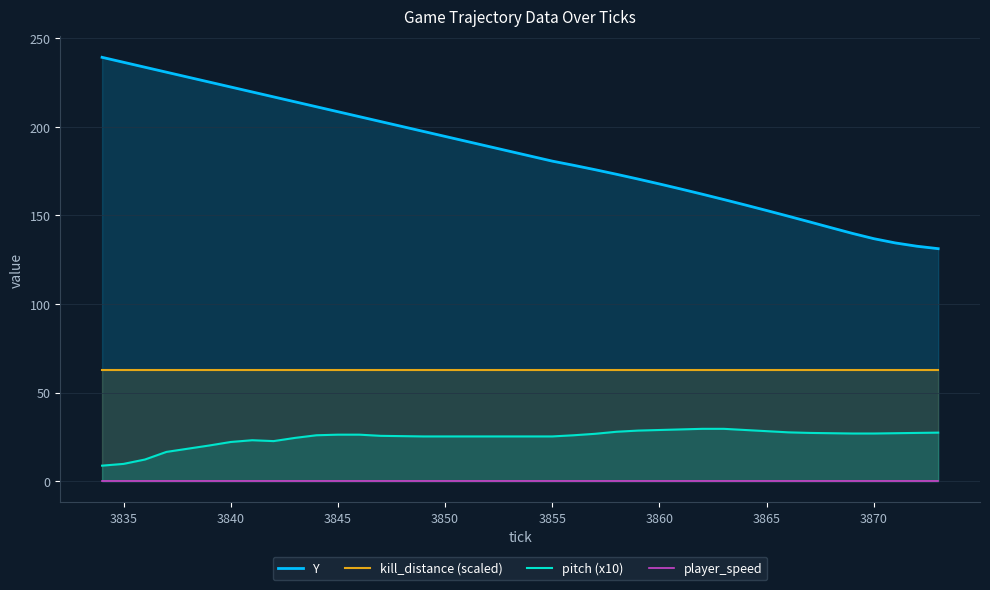

What are all the series names shown in the legend?

Y, kill_distance (scaled), pitch (x10), player_speed